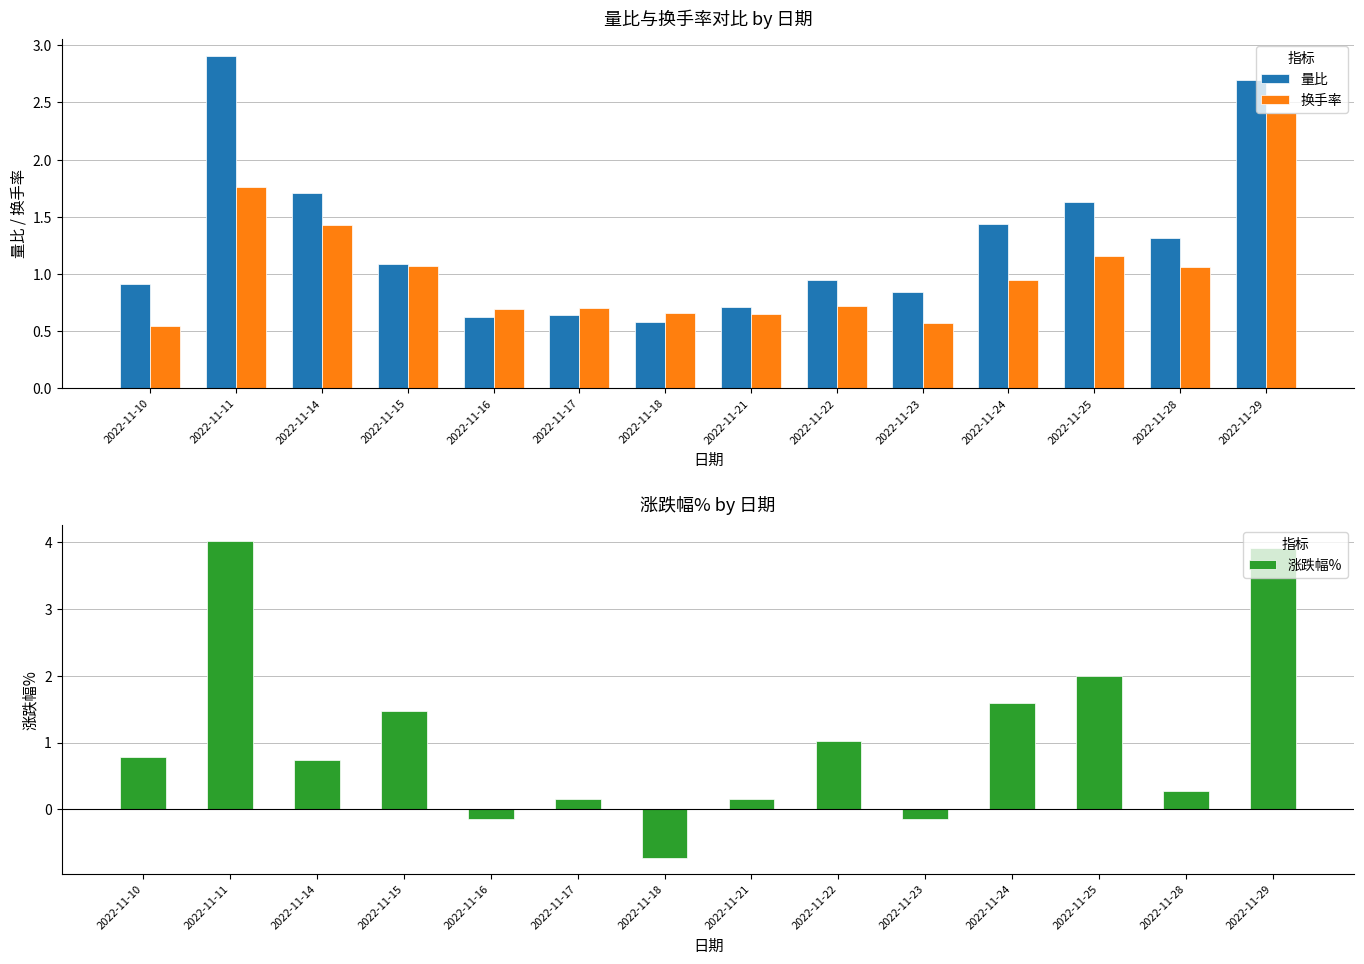

What is the average value of the 量比 series?

1.3